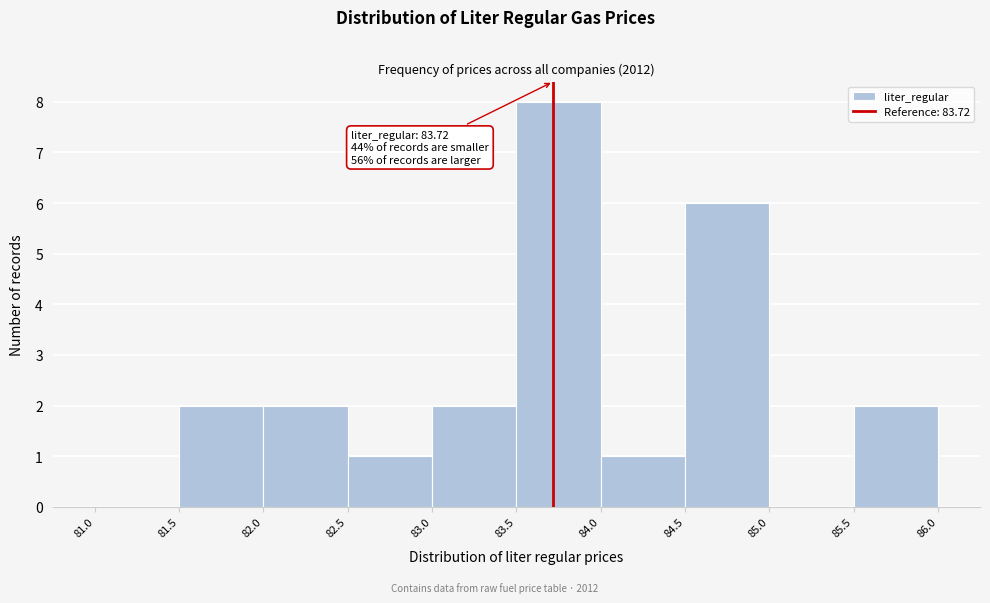

Over which range of the x-axis is the bar tallest?

83.5 to 84.0